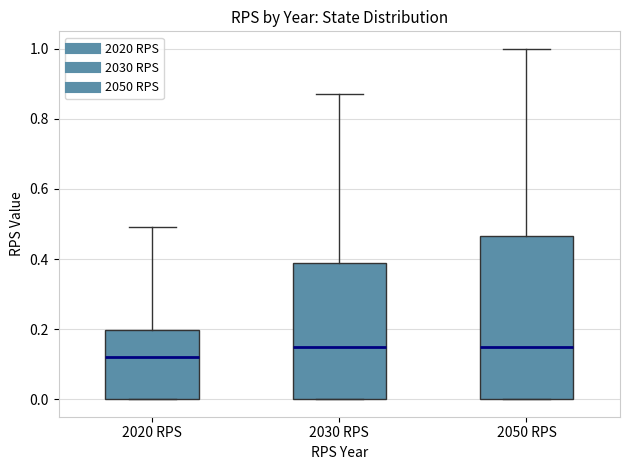

Where is the upper edge of the box for 2050 RPS on the y-axis? The values are not printed on the chart, so give them approximately, as read against the axis.

0.46